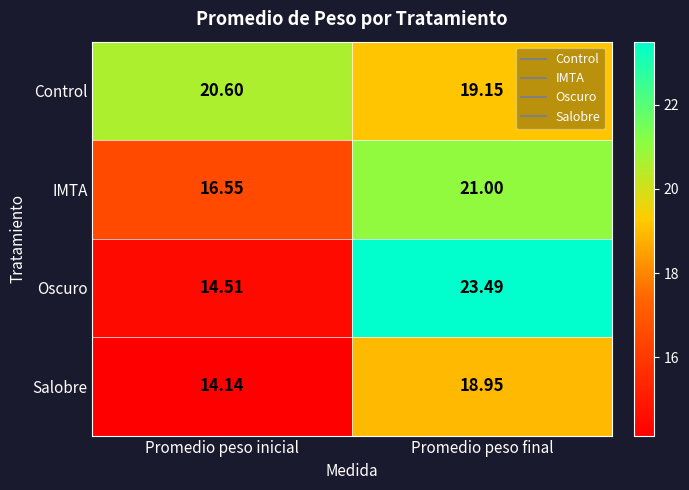

What is the total value across all series at Promedio peso inicial?

65.8